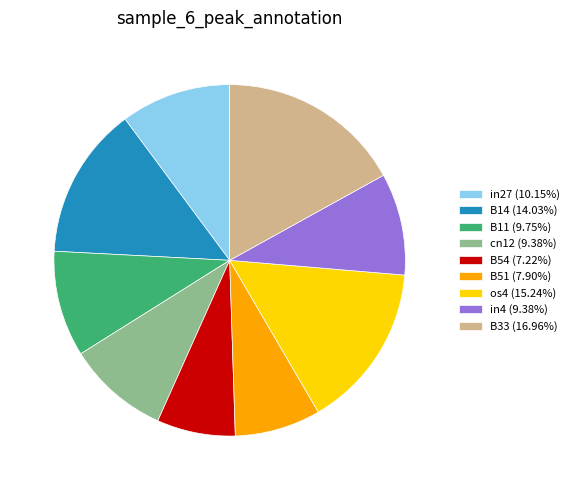

Count the number of slices in the pie.

9